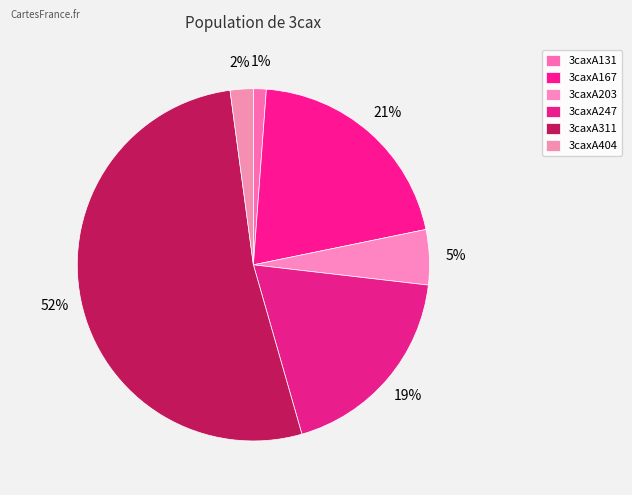

What is the ratio of the value at 3caxA167 to the value at 3caxA131?

17.5